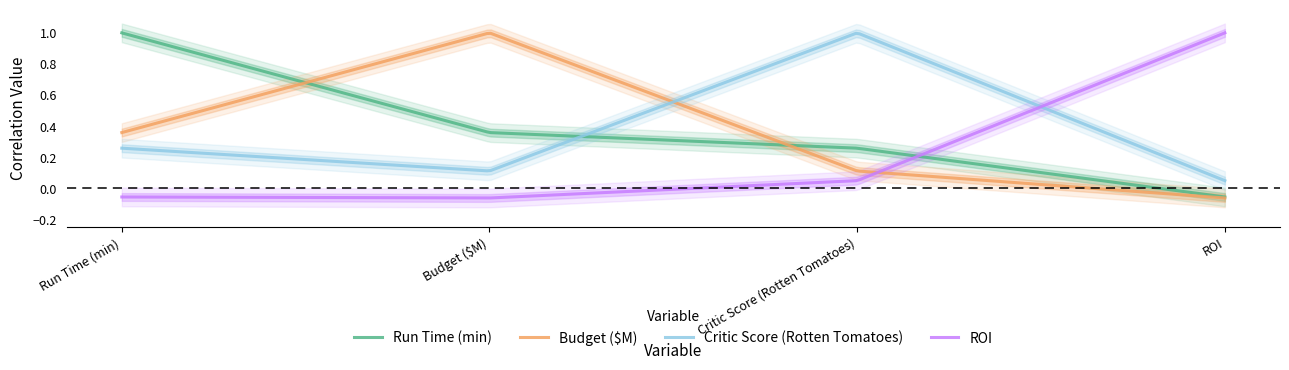

How many interior local peaks does the Critic Score (Rotten Tomatoes) series have?

1